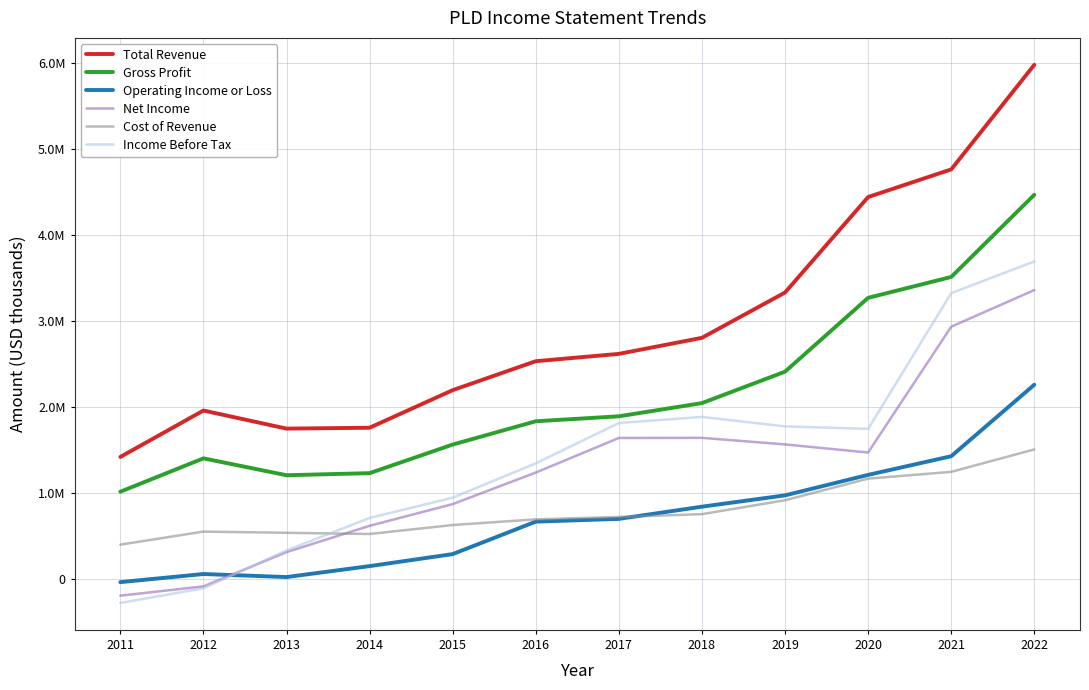

What is the approximate value of Net Income at 2020?

1473100